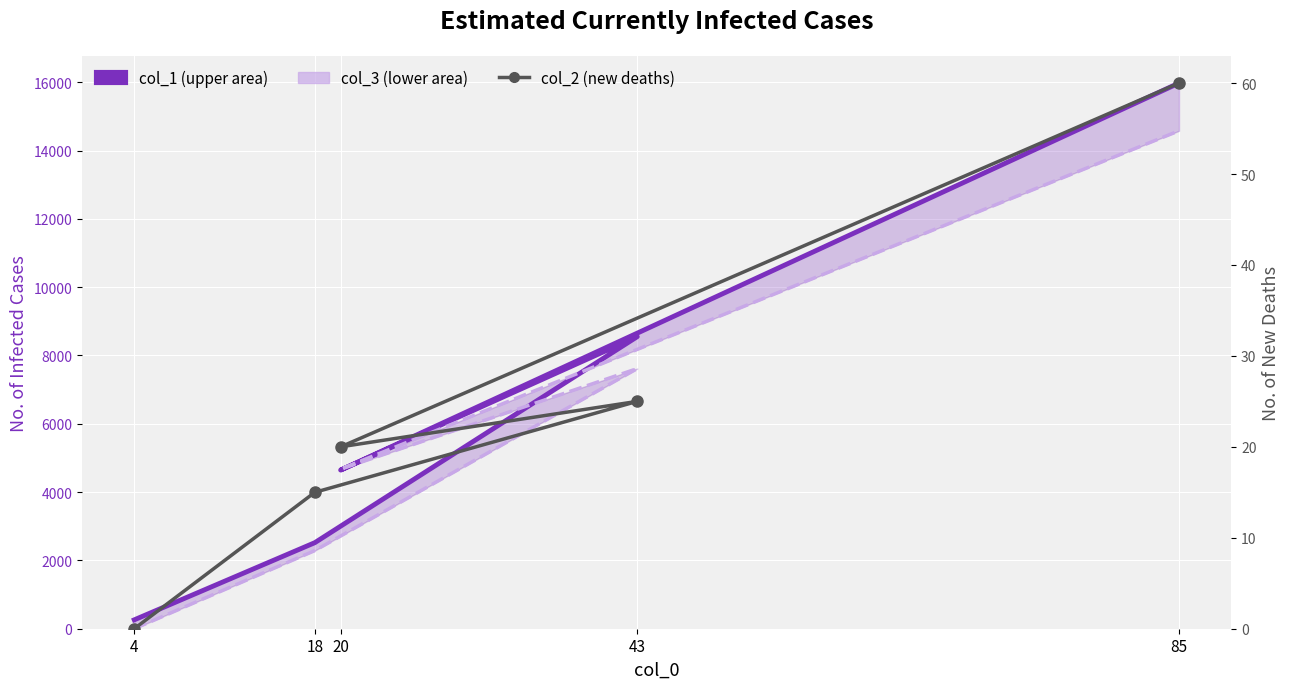

Reading left to right, what are all the values shown in this chart?

col_1 (upper): 260	2520	8552	4645	15977
col_3 (lower): 0	2288	7617	4674	14579
col_2 (new deaths): 0	15	25	20	60